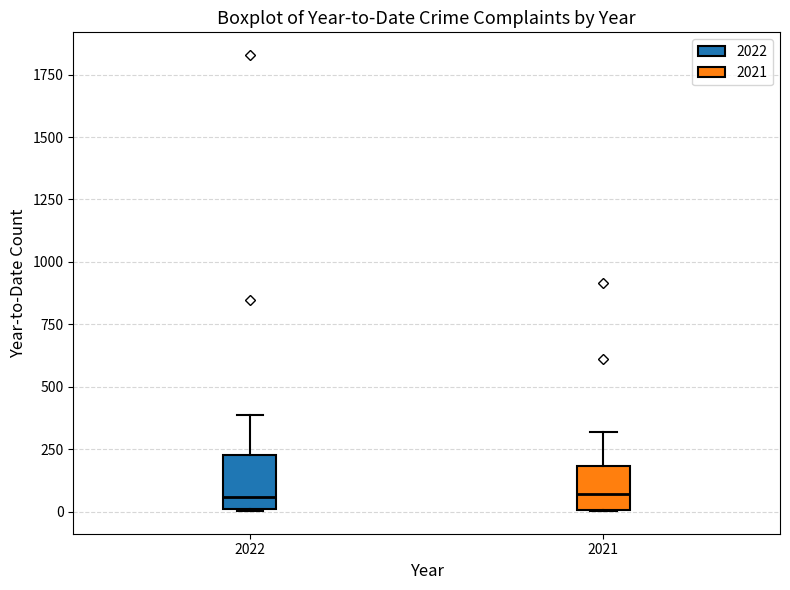

Where is the lower edge of the box at x = 2021 on the y-axis? The values are not printed on the chart, so give them approximately, as read against the axis.

0